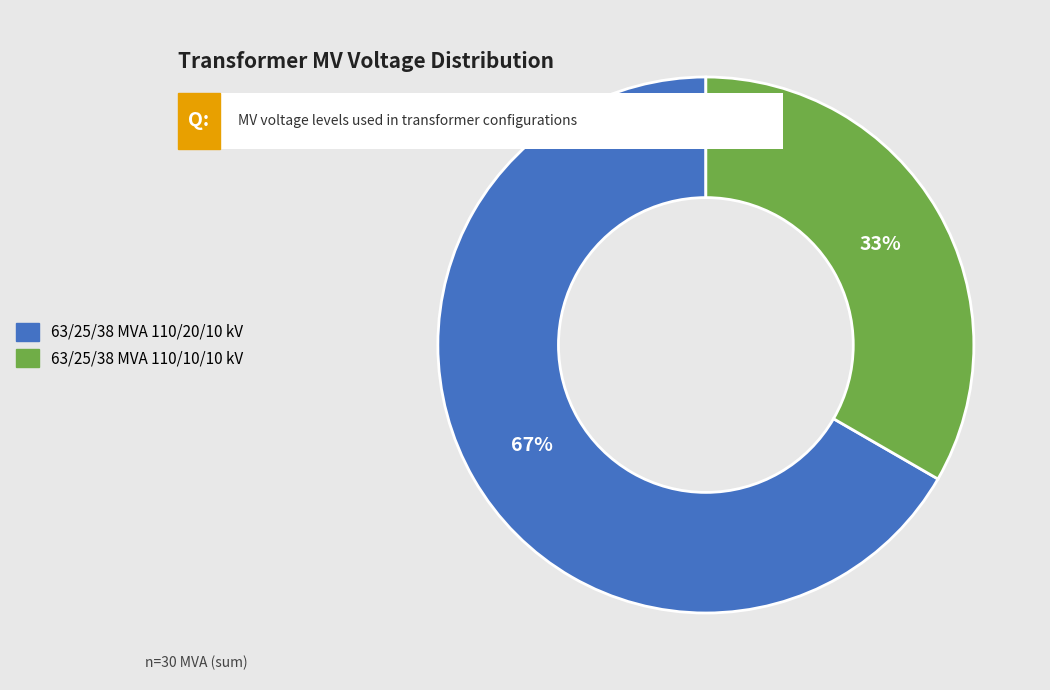

Count the number of slices in the pie.

2